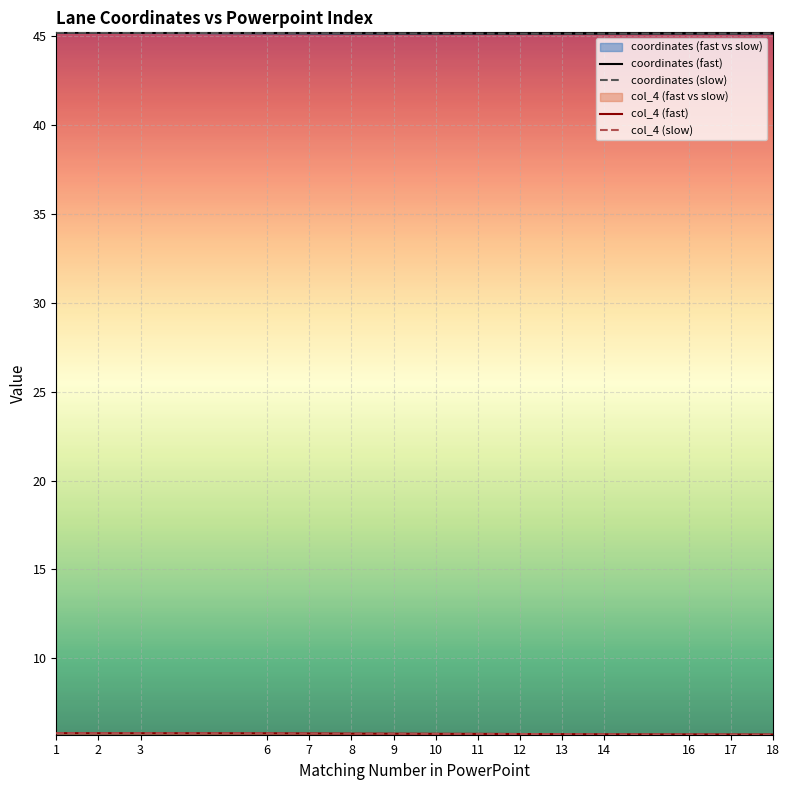

What is the difference between the maximum and second lowest values in the coordinates (slow) series?

0.1